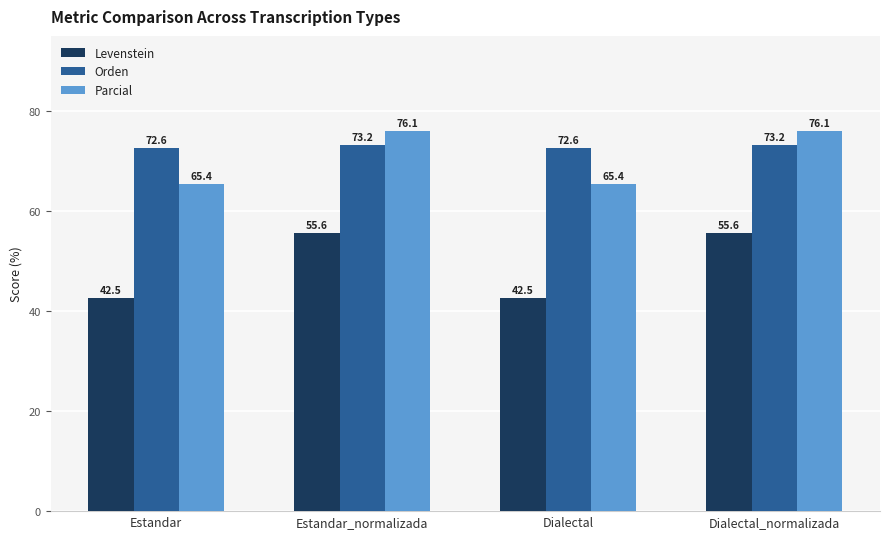

Does the chart contain stacked bars?

No